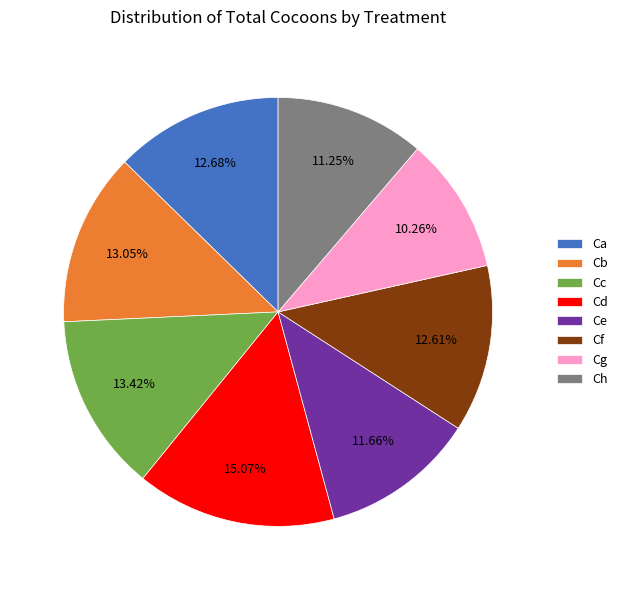

To the nearest percent, what portion does Cd represent?

15%